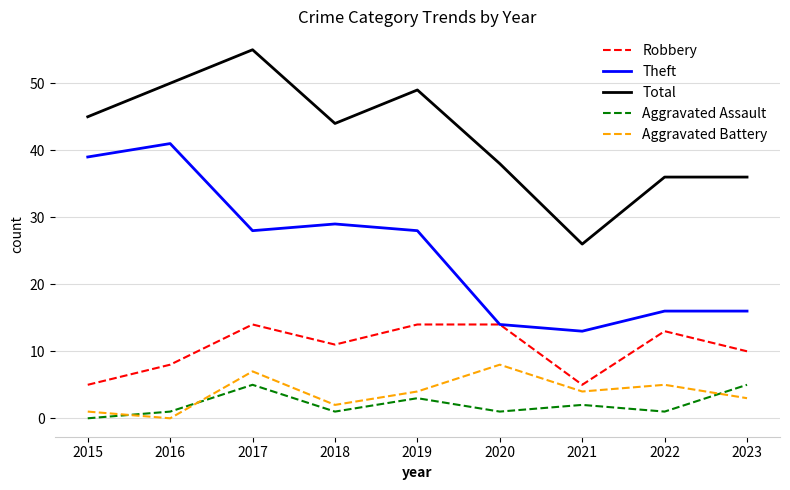

What is the greatest value displayed?

55